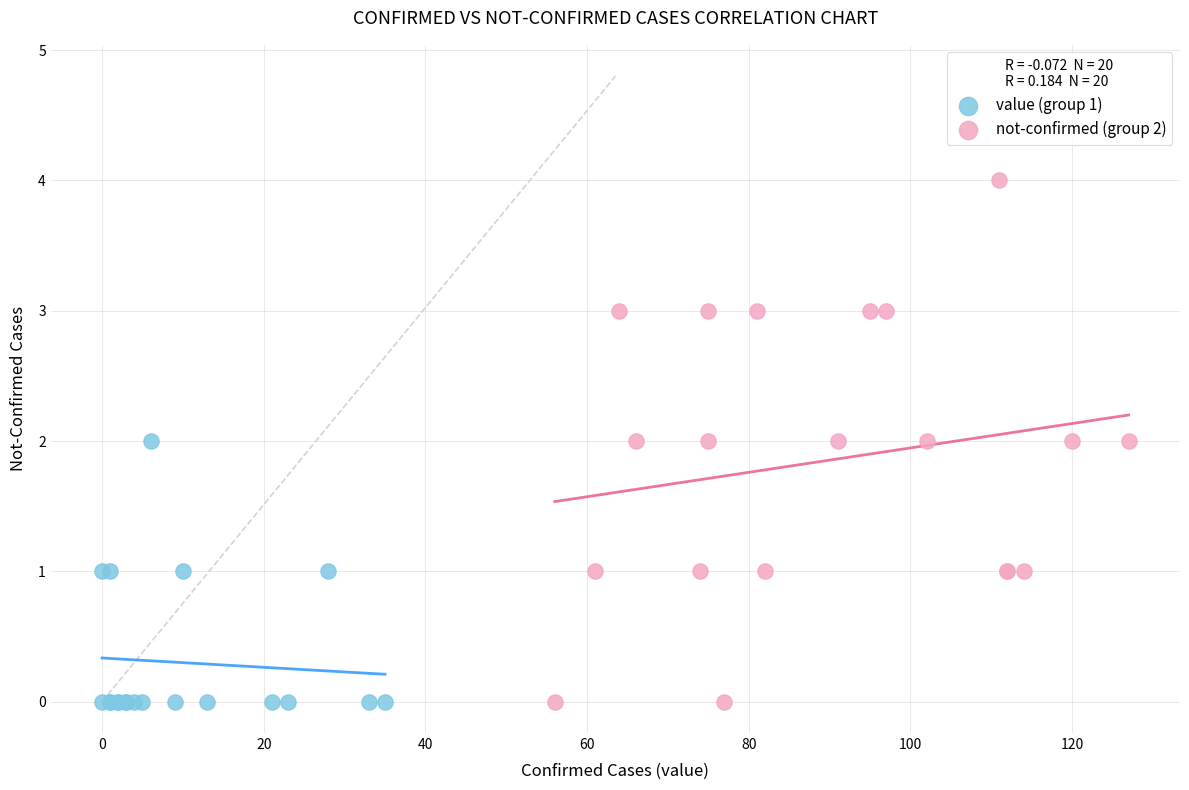

Which series reaches the maximum Y coordinate?

not-confirmed (group 2)